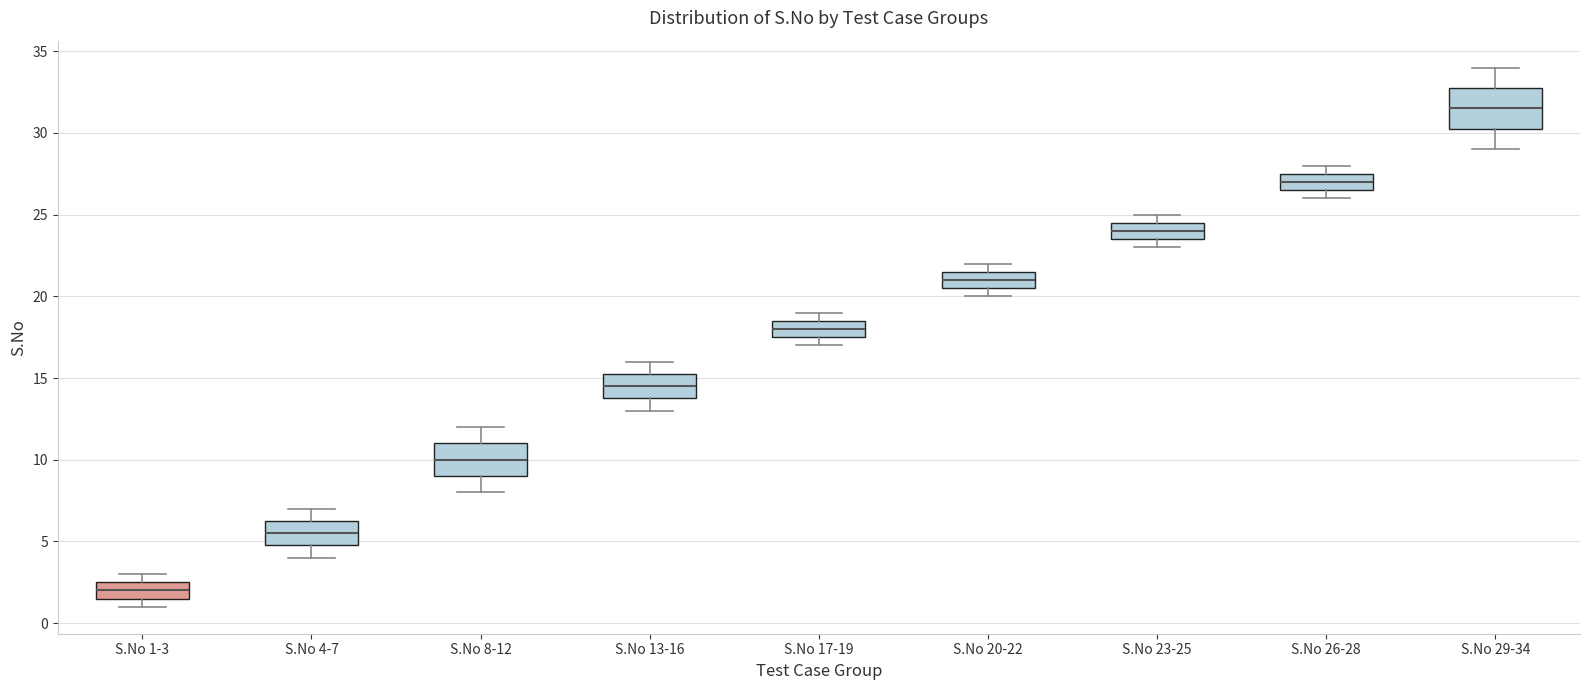

Which box has the highest median line?

S.No 29-34